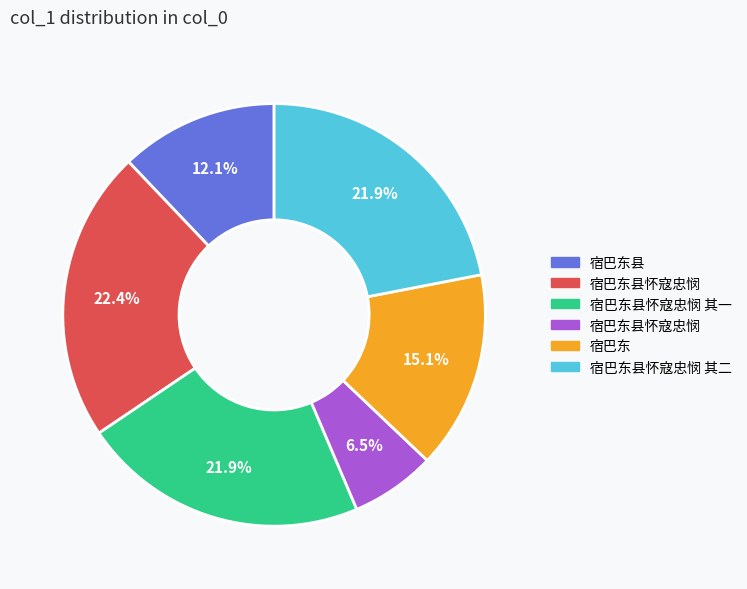

Is there a majority slice in this chart?

No